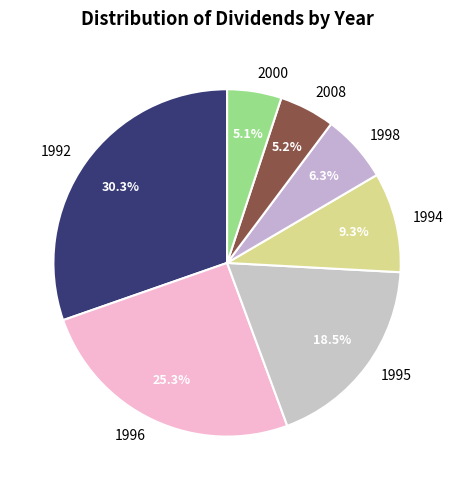

Is 2000 the majority of the pie?

No